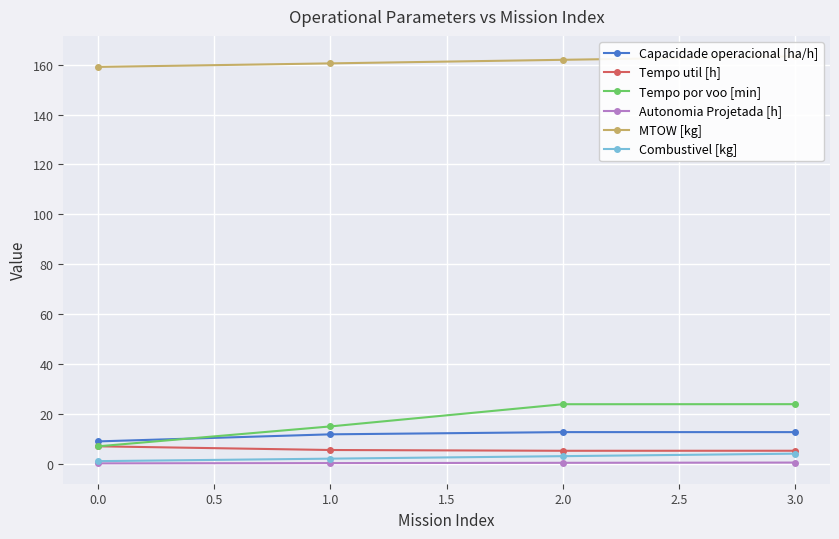

True or false: Capacidade operacional [ha/h] and Tempo util [h] intersect in this chart.

False